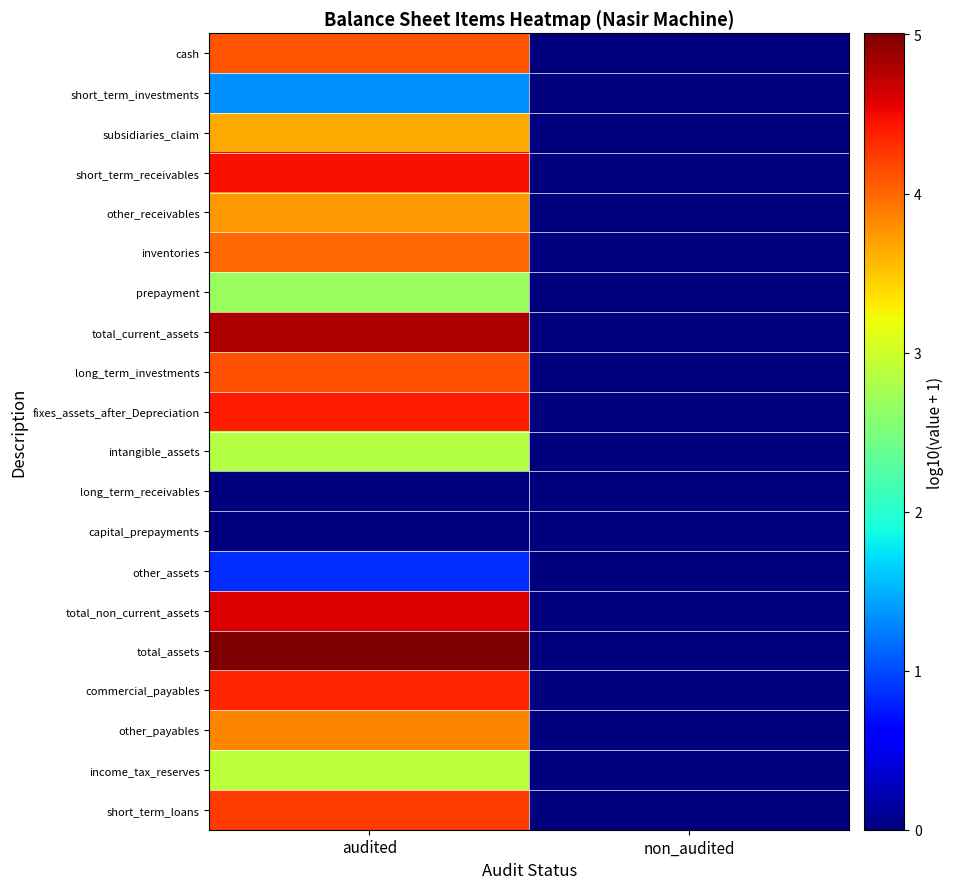

Reading right to left, transcribe all the data shown in this chart.

cash: non_audited=0.0	audited=4.1
short_term_investments: non_audited=0.0	audited=1.3
subsidiaries_claim: non_audited=0.0	audited=3.7
short_term_receivables: non_audited=0.0	audited=4.5
other_receivables: non_audited=0.0	audited=3.7
inventories: non_audited=0.0	audited=4.0
prepayment: non_audited=0.0	audited=2.7
total_current_assets: non_audited=0.0	audited=4.8
long_term_investments: non_audited=0.0	audited=4.1
fixes_assets_after_Depreciation: non_audited=0.0	audited=4.4
intangible_assets: non_audited=0.0	audited=2.9
long_term_receivables: non_audited=0.0	audited=0.0
capital_prepayments: non_audited=0.0	audited=0.0
other_assets: non_audited=0.0	audited=0.8
total_non_current_assets: non_audited=0.0	audited=4.6
total_assets: non_audited=0.0	audited=5.0
commercial_payables: non_audited=0.0	audited=4.4
other_payables: non_audited=0.0	audited=3.8
income_tax_reserves: non_audited=0.0	audited=2.9
short_term_loans: non_audited=0.0	audited=4.2